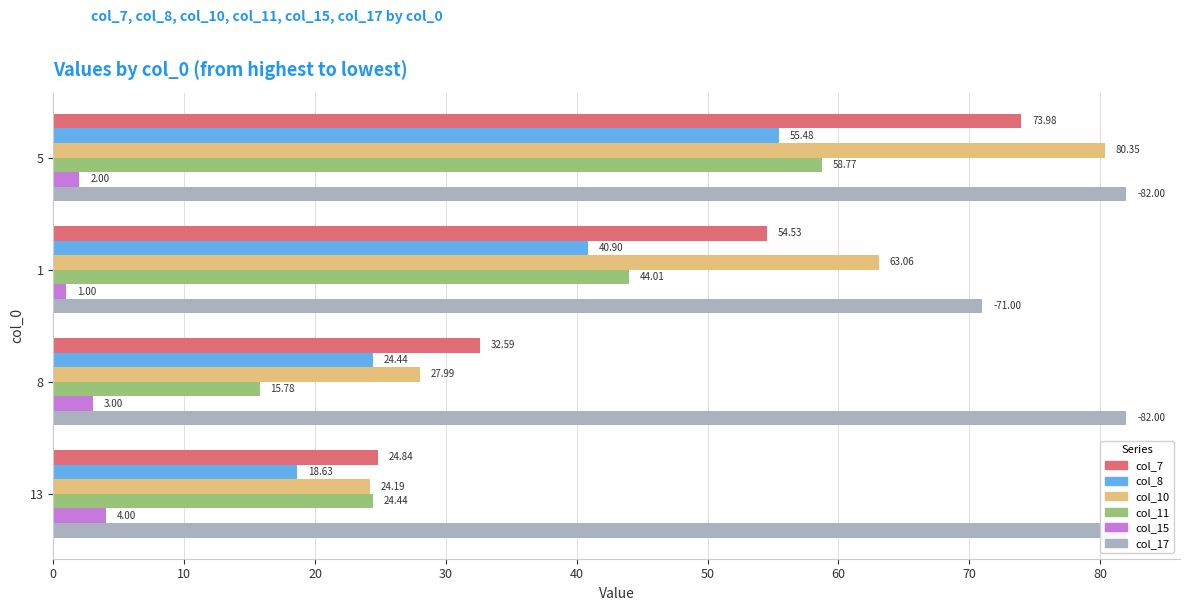

At how many categories does at least one series exceed 66?

4